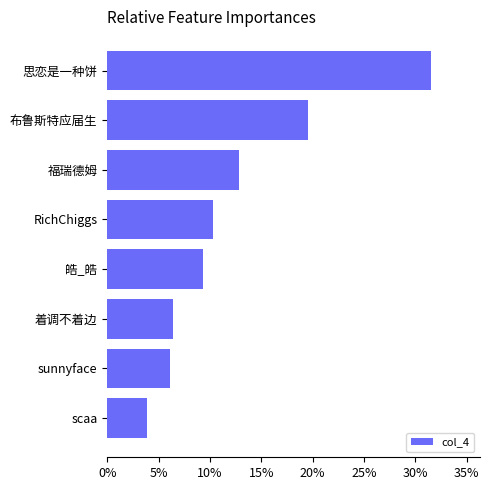

What is the label of the 7th bar from the bottom?

布鲁斯特应届生